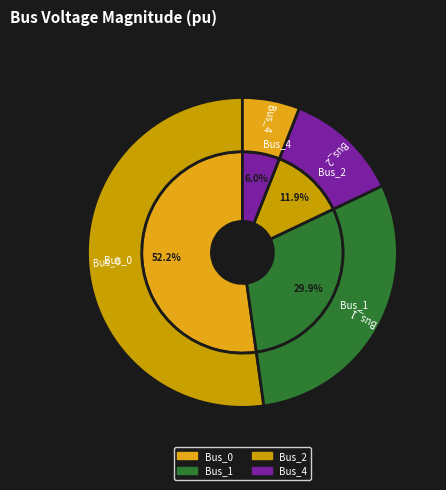

Does Bus_2 account for over 50% of the chart?

No